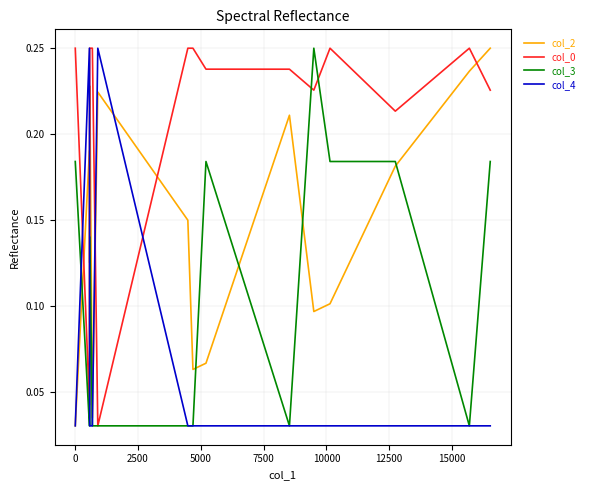

How many intersections are there between col_3 and col_2?

5